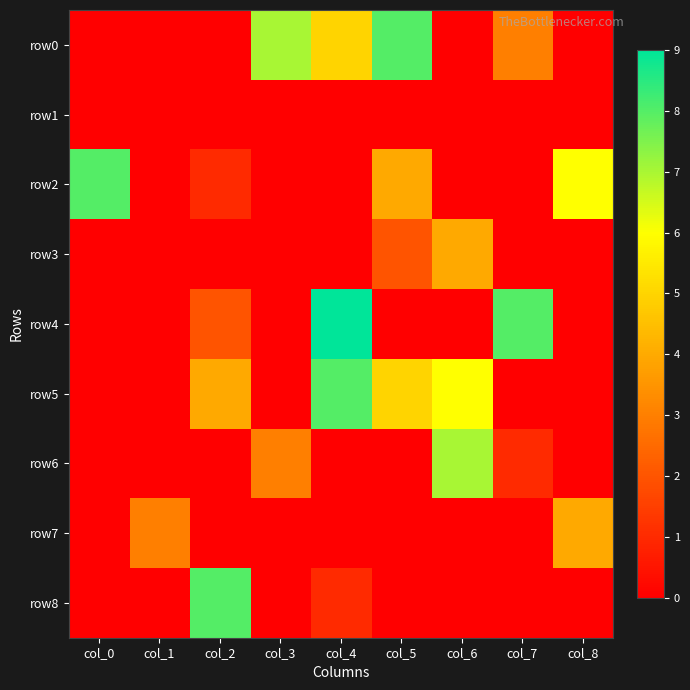

How many categories are shown in the chart?

9